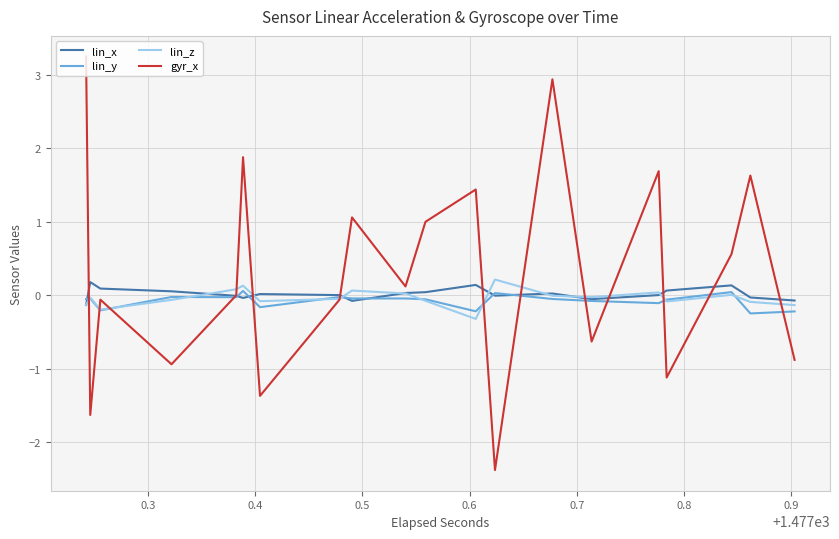

Is this an area chart (filled region under the line)?

No